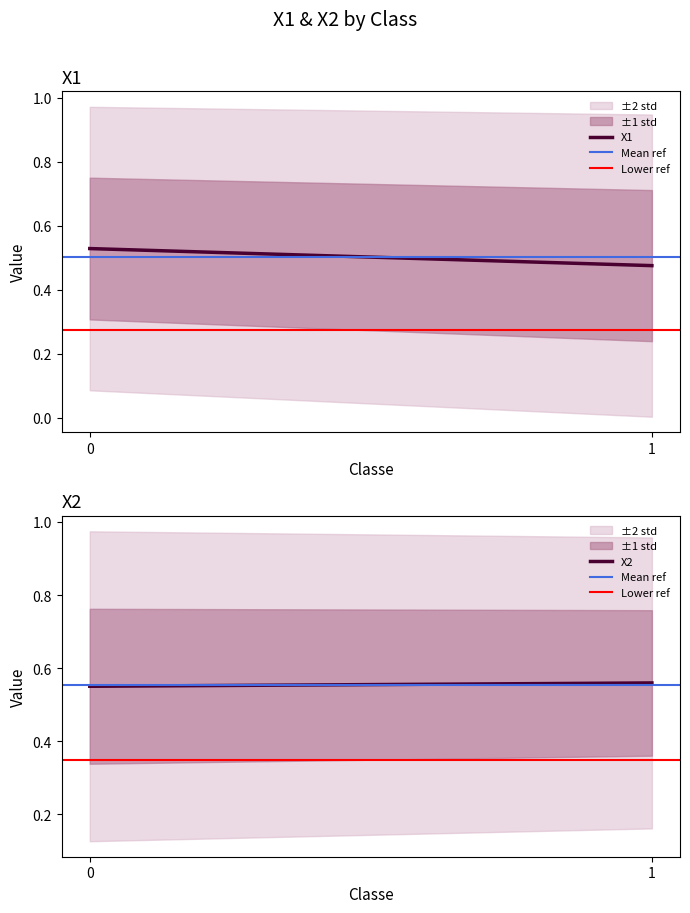

What are all the series names shown in the legend?

X1, Mean ref, Lower ref, X2